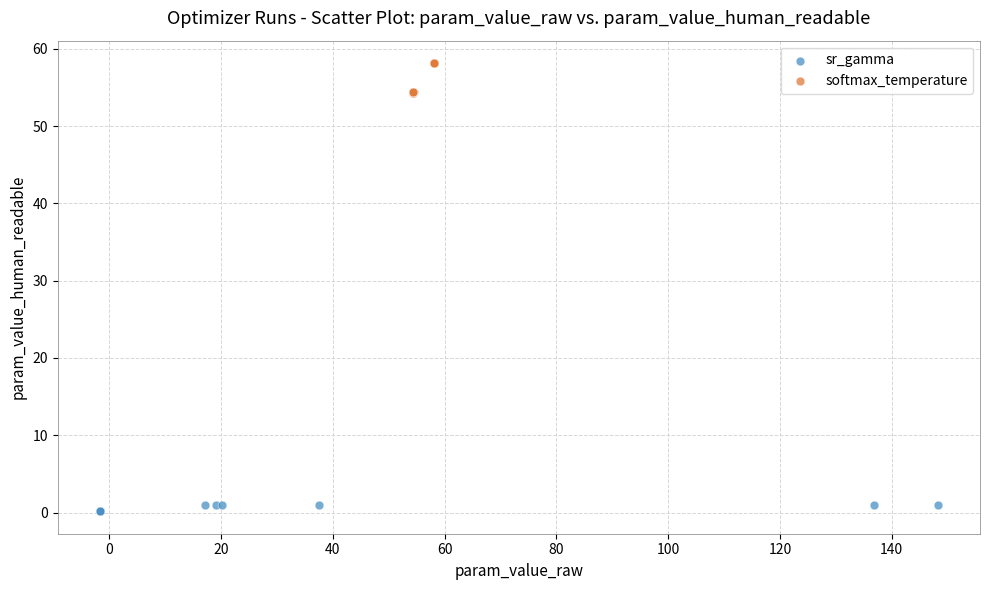

Which series reaches the maximum Y coordinate?

softmax_temperature